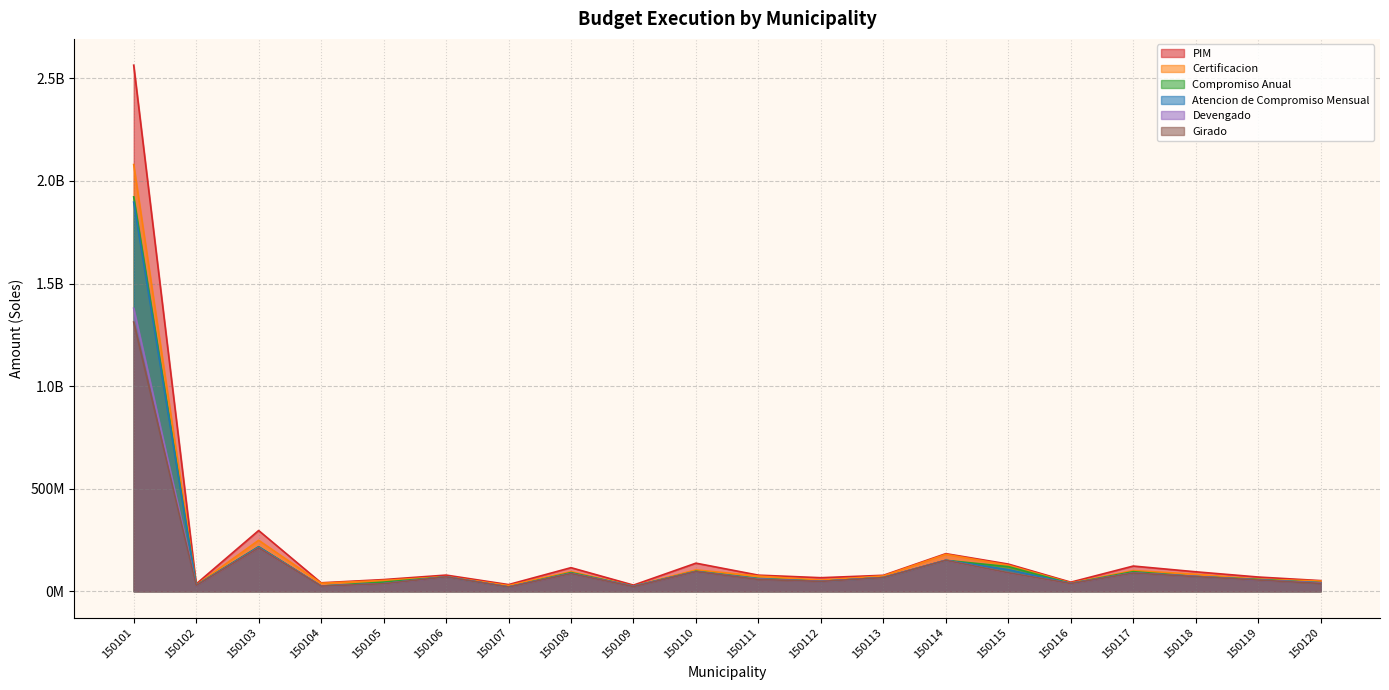

Read the Devengado value at 150105, to the nearest 50.

36801950